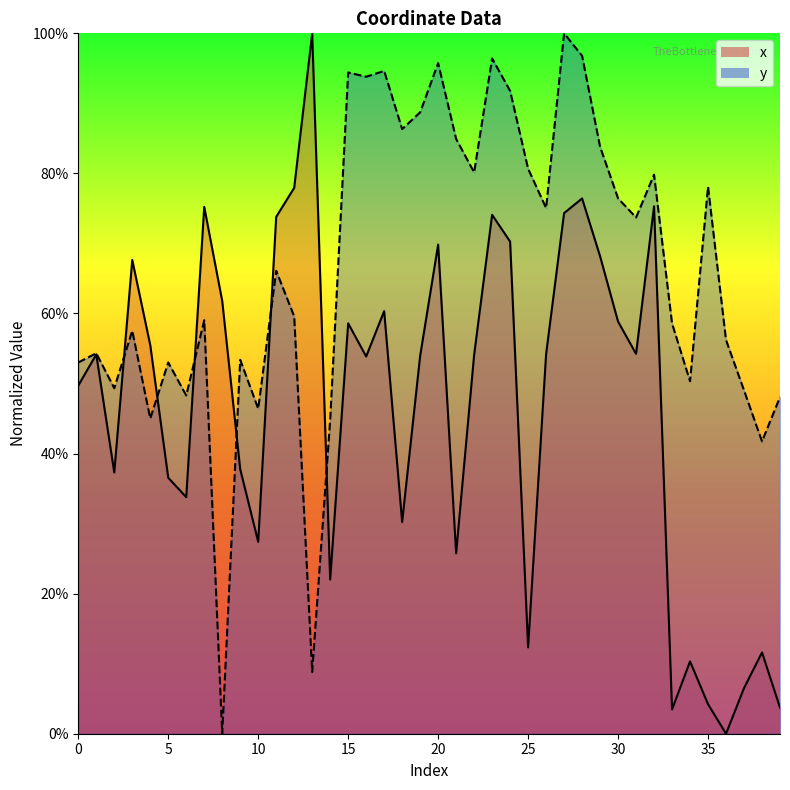

Does the chart display data point markers on the line(s)?

No